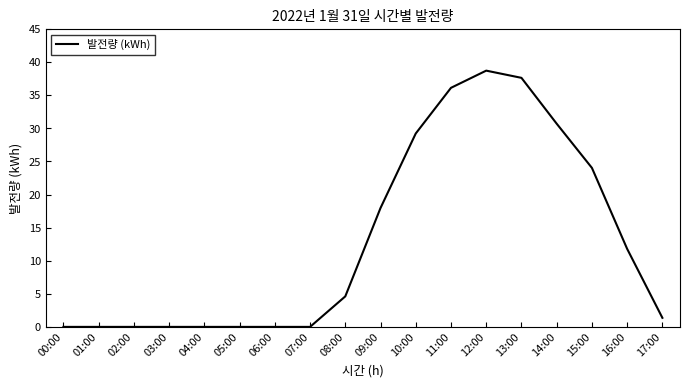

The chart shows a value of 18.0 at 09:00. True or false?

True